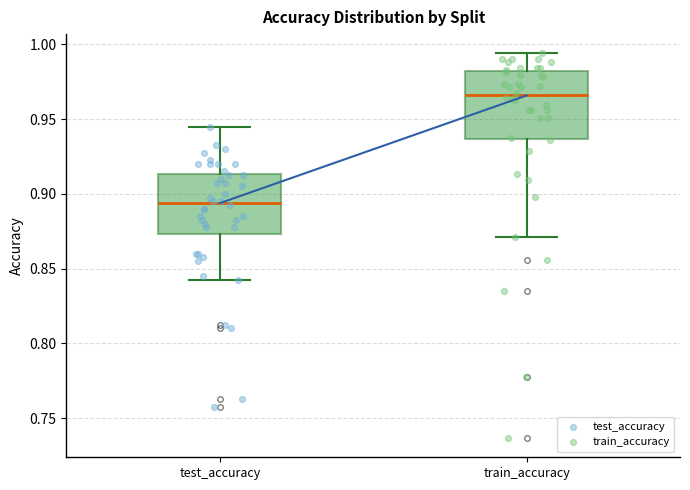

Reading left to right, transcribe this box plot: for each box, give where its median line is, the range the box spans, and where its two whiskers end, as read against the y-axis. The values are not printed on the chart, so give them approximately, as read against the axis.

test_accuracy: median 0.895, box 0.875 to 0.915, whiskers 0.845 to 0.945
train_accuracy: median 0.965, box 0.935 to 0.980, whiskers 0.870 to 0.995